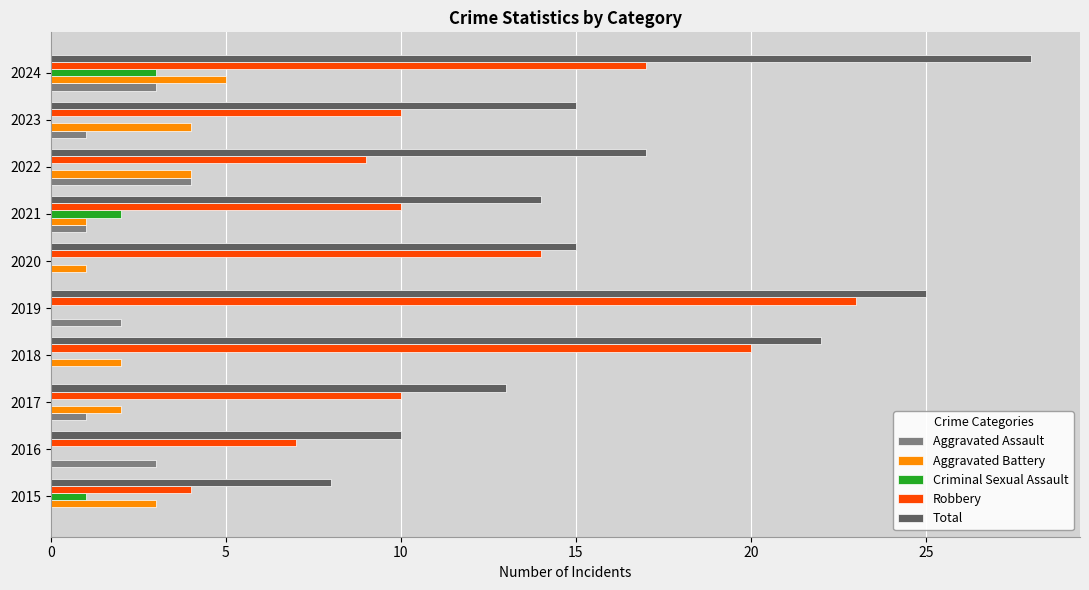

At which category is the sum across all series the highest?

2024